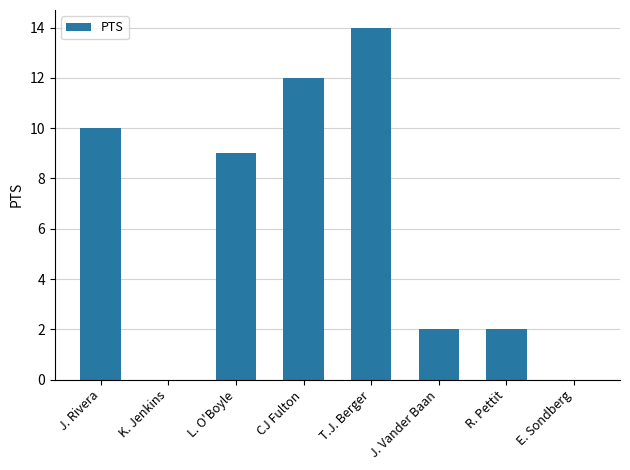

What is the change in value from T.J. Berger to E. Sondberg?

-14